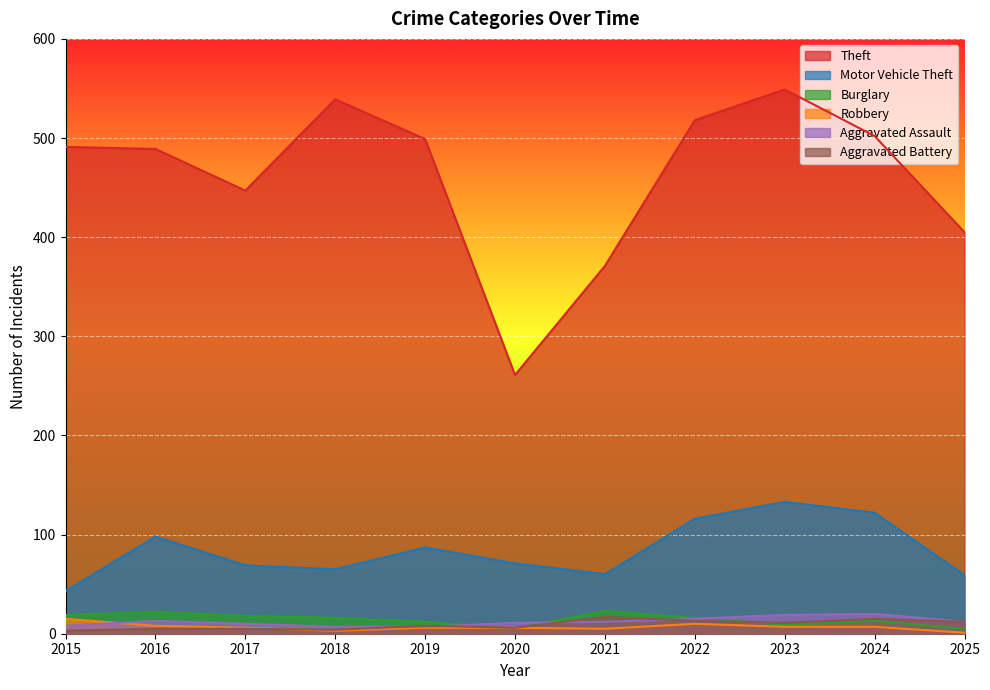

True or false: Theft and Aggravated Assault intersect in this chart.

False